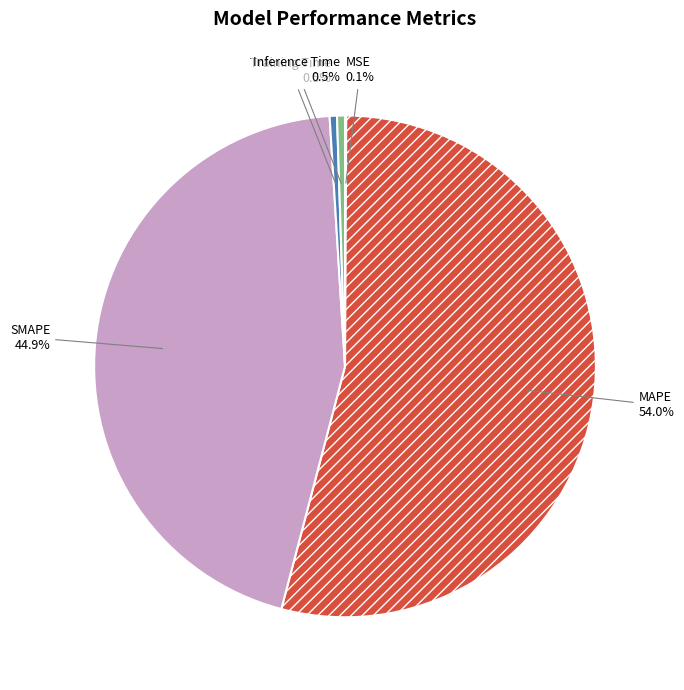

Is there a majority slice in this chart?

Yes